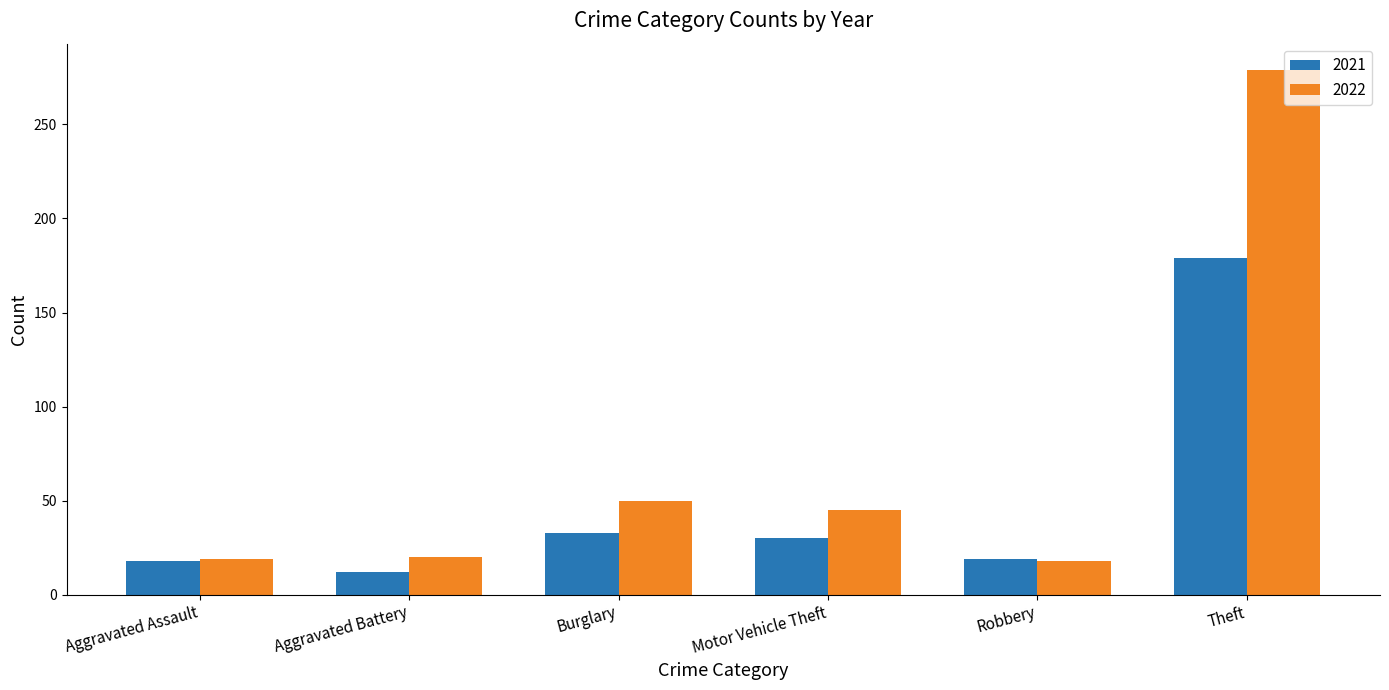

What is the label of the 3rd bar from the right?

Motor Vehicle Theft